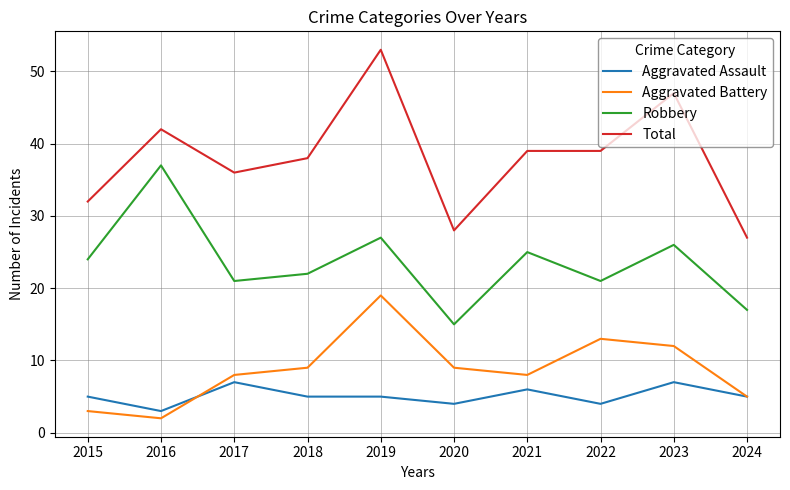

What is the sum of the Total values at 2022 and 2015?

71